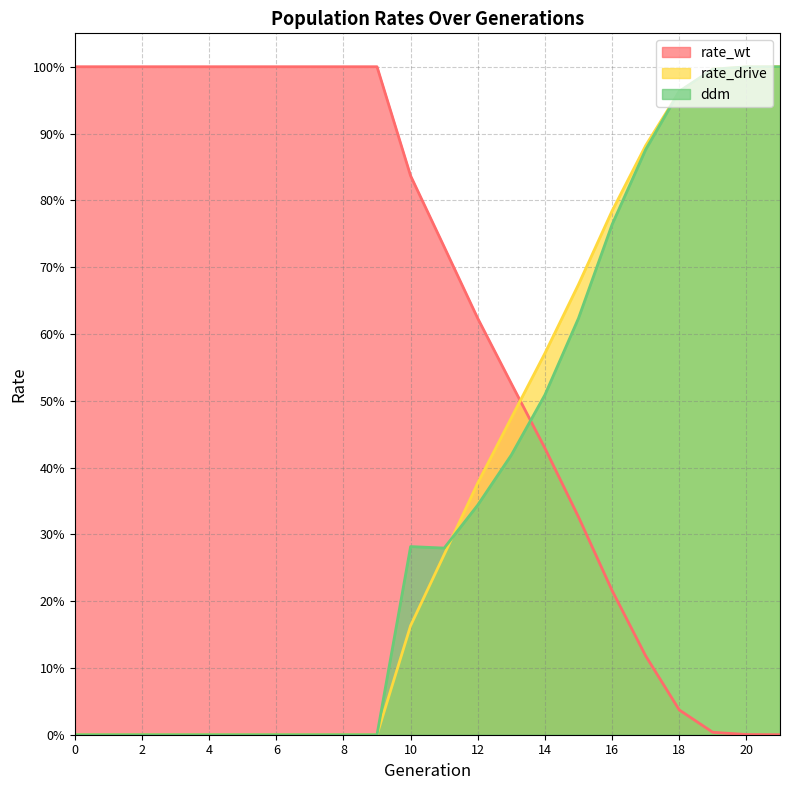

Is the value of rate_drive at 2 greater than the value of ddm at 11?

No